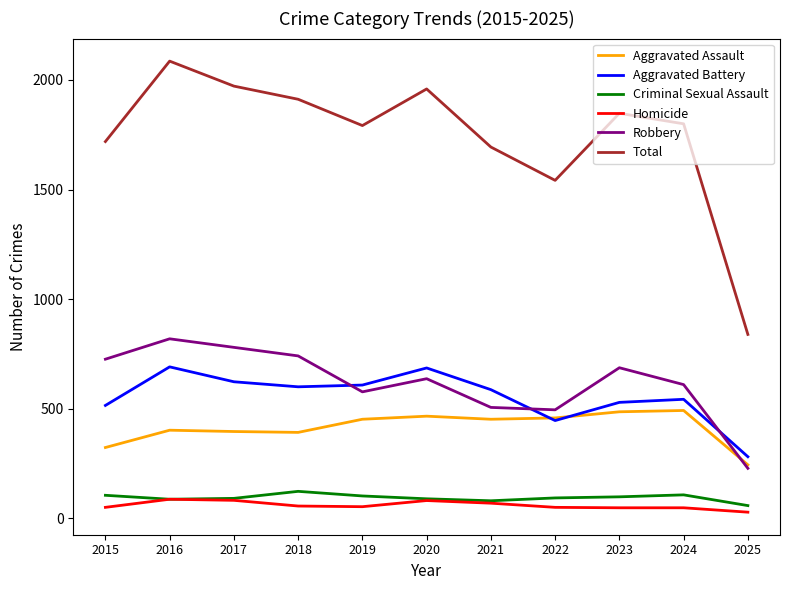

True or false: Homicide and Aggravated Battery cross at least once.

False